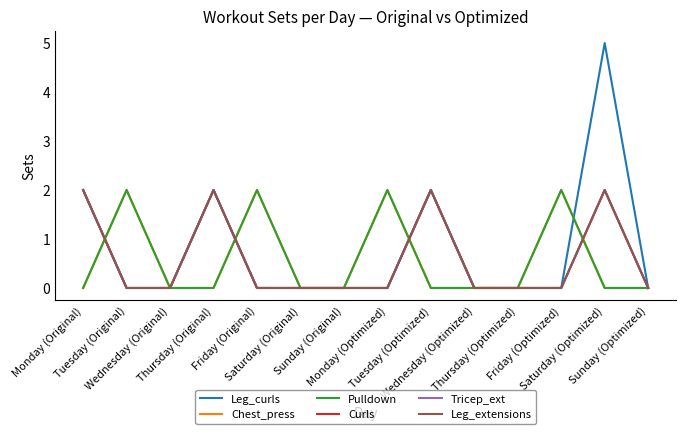

List the series in order of their peak value, lowest first.

Chest_press, Pulldown, Curls, Tricep_ext, Leg_extensions, Leg_curls